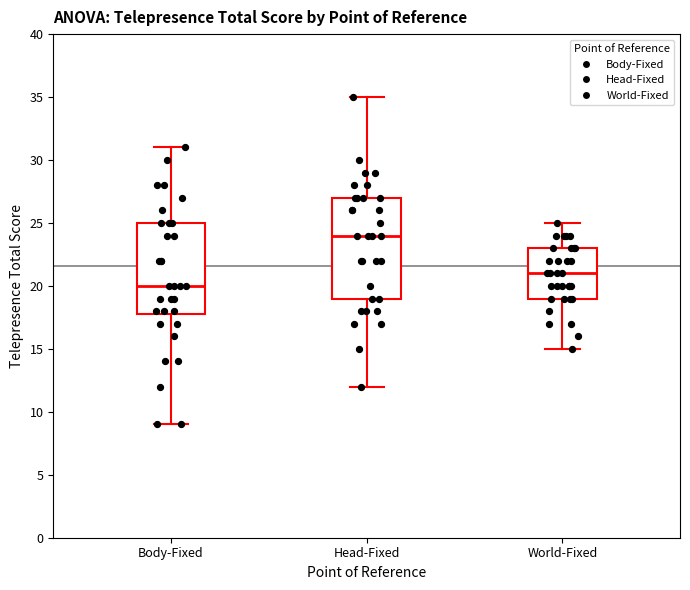

Reading left to right, read every box against the y-axis: the position of its median line, the range the box covers, and the ends of its whiskers. The values are not printed on the chart, so give them approximately, as read against the axis.

Body-Fixed: median 20, box 18 to 25, whiskers 9 to 31
Head-Fixed: median 24, box 19 to 27, whiskers 12 to 35
World-Fixed: median 21, box 19 to 23, whiskers 15 to 25